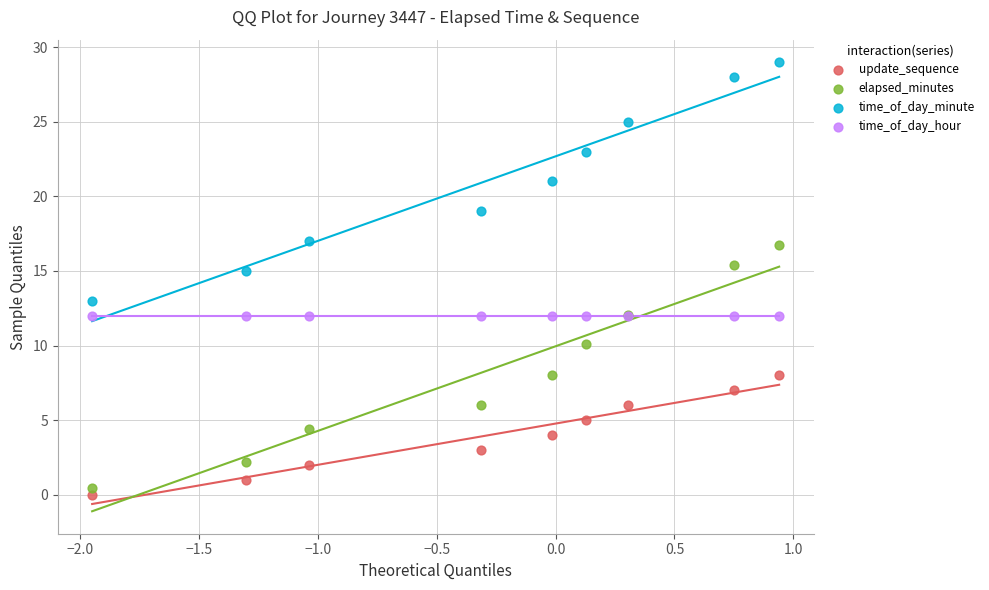

Which series reaches the maximum Y coordinate?

time_of_day_minute